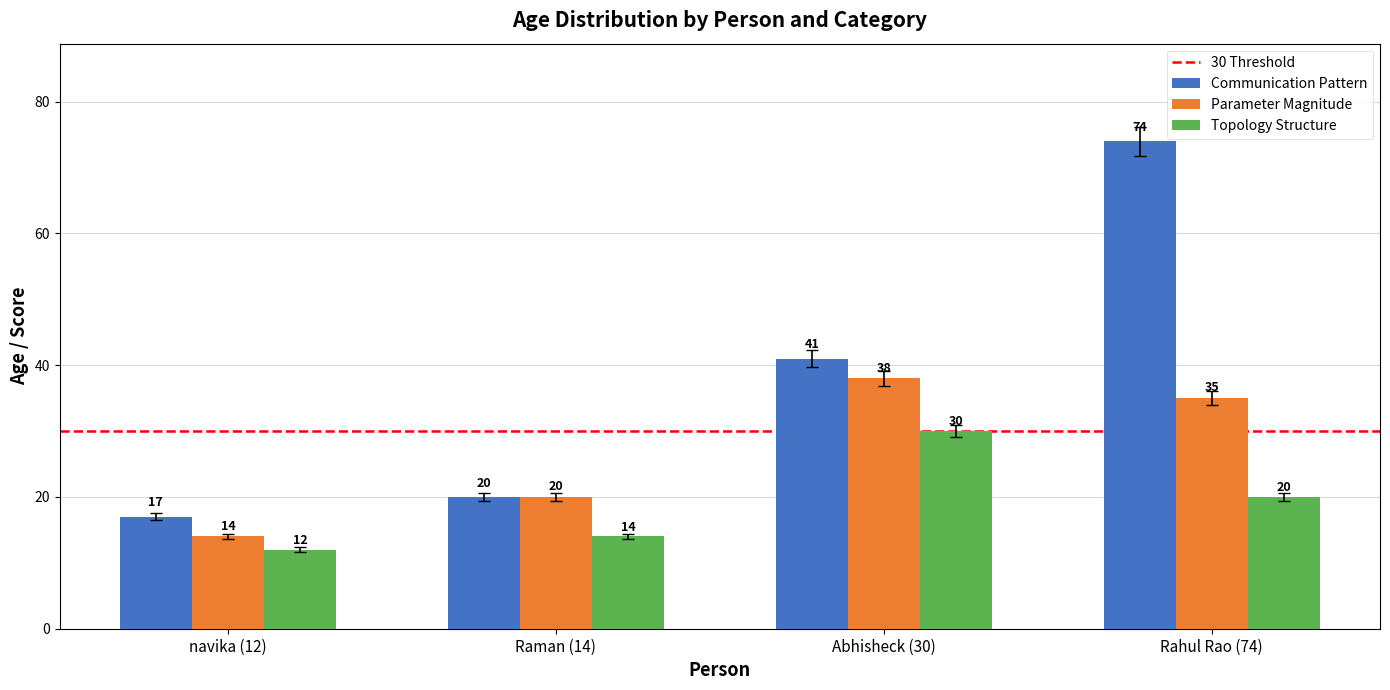

What is the difference between the maximum and minimum values in the Communication Pattern series?

57